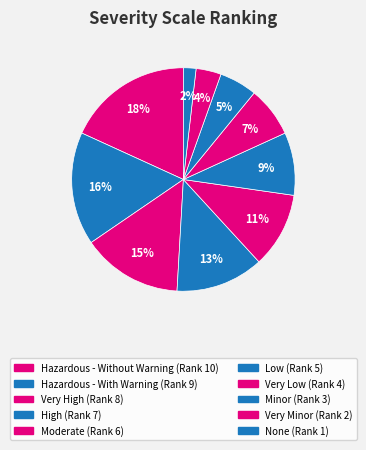

To the nearest percent, what is the difference between the Hazardous - Without Warning and Moderate slice percentages?

7%